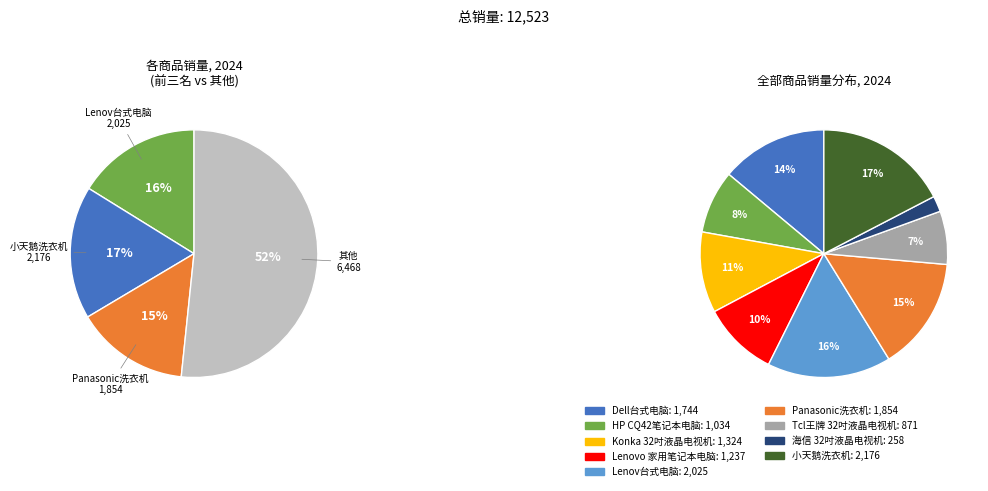

Rank the categories by value from lowest to highest.

海信 32吋液晶电视机, Tcl王牌 32吋液晶电视机, HP CQ42笔记本电脑, Lenovo 家用笔记本电脑, Konka 32吋液晶电视机, Dell台式电脑, Panasonic洗衣机, Lenov台式电脑, 小天鹅洗衣机